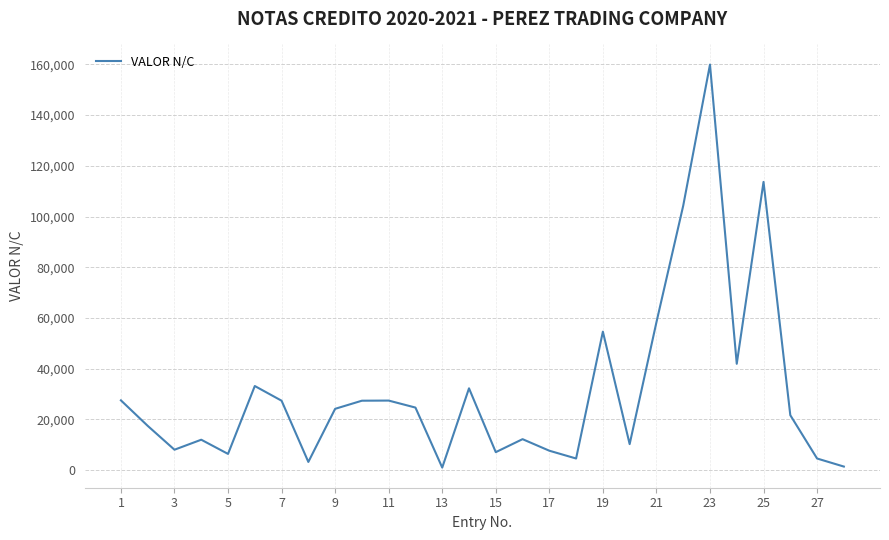

What is the maximum value shown in the chart?

159925.9